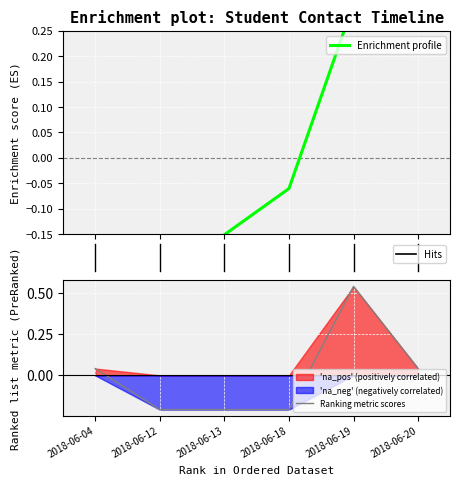

How many times do Enrichment profile and Ranking metric scores cross each other?

3